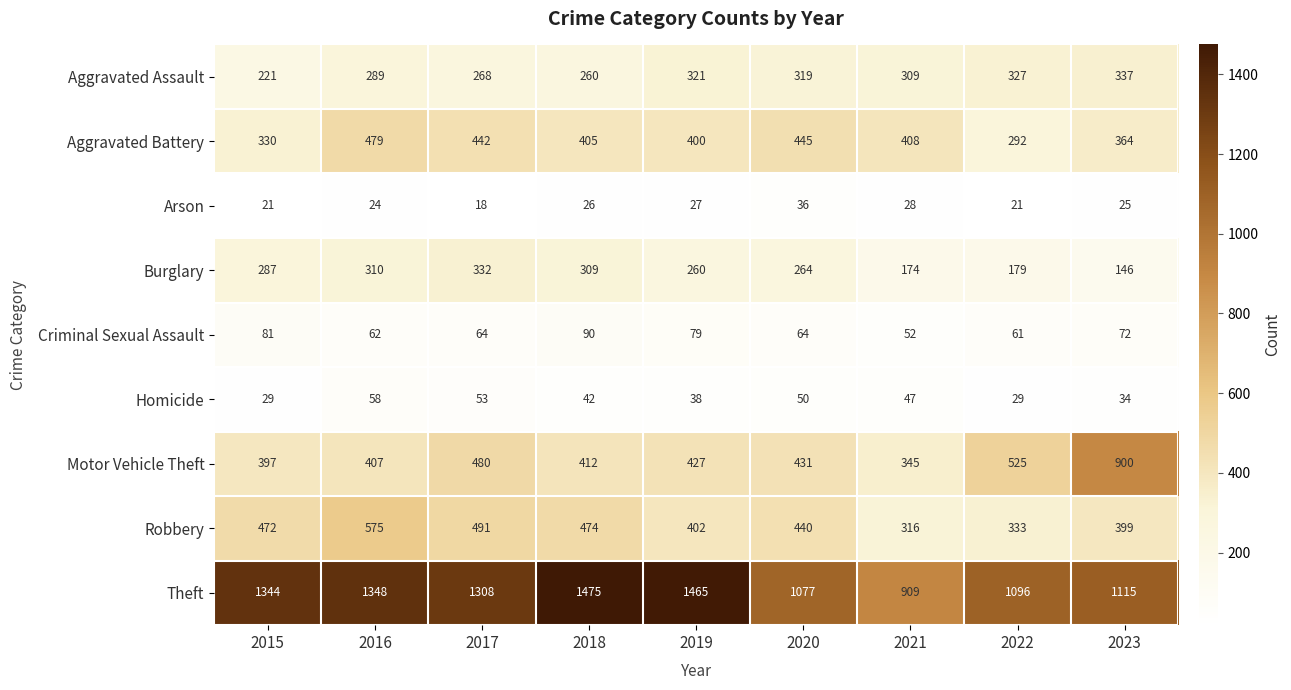

At how many categories does at least one series exceed 686?

9